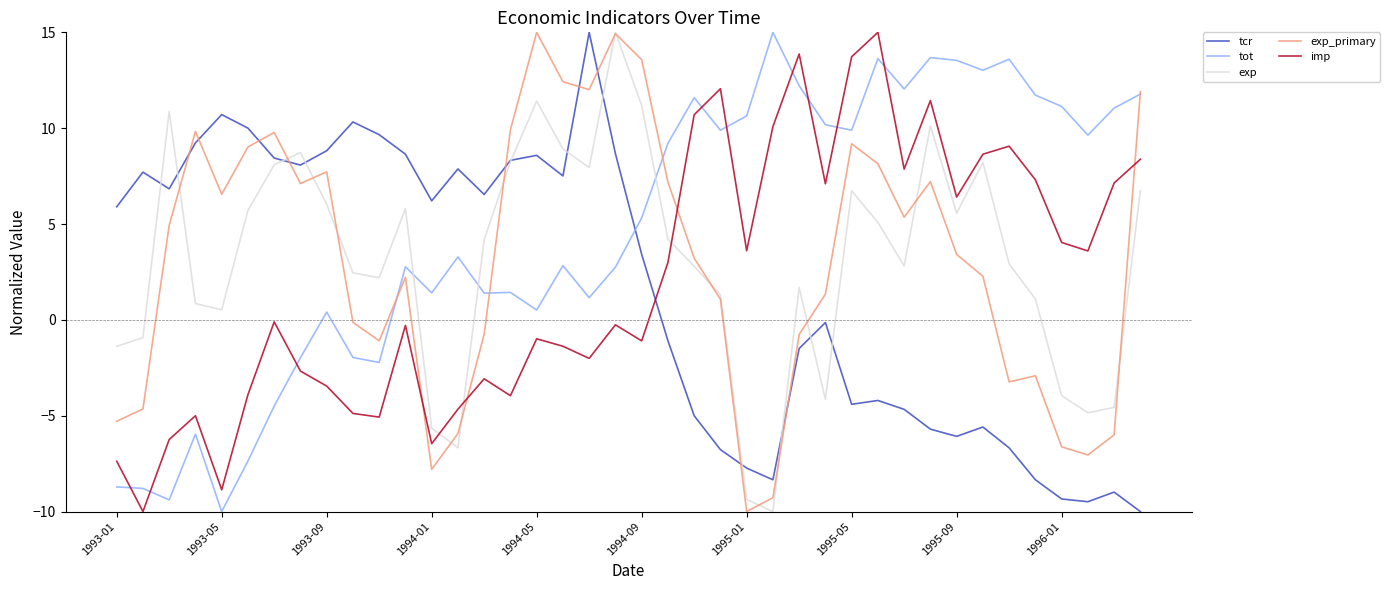

What is the lowest value of the exp series?

-10.0